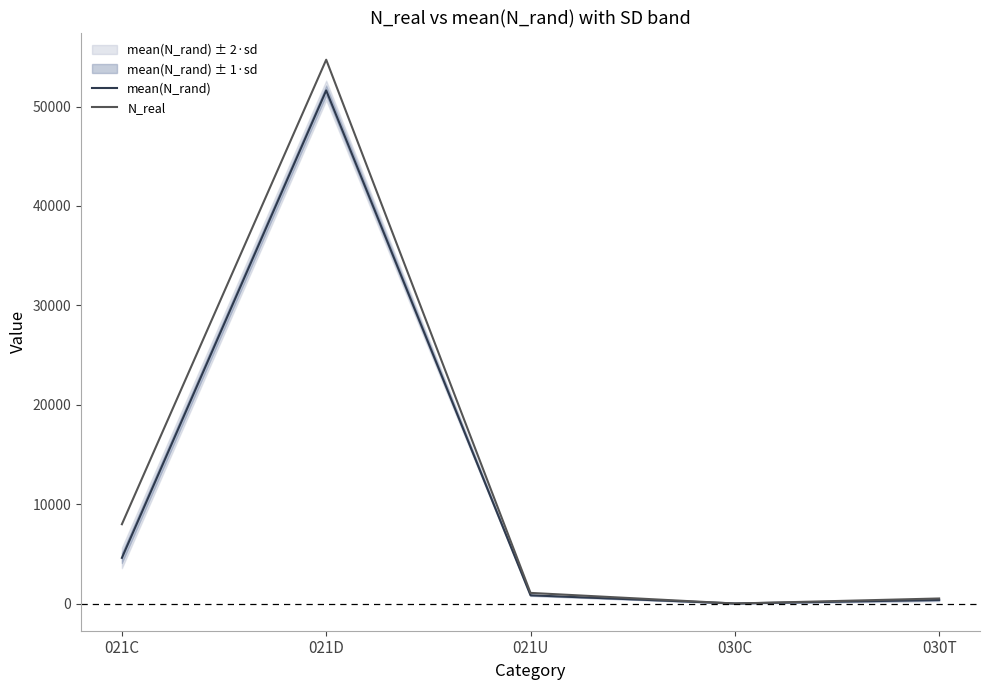

True or false: mean(N_rand) has a value of 51618.4 at 021D.

True